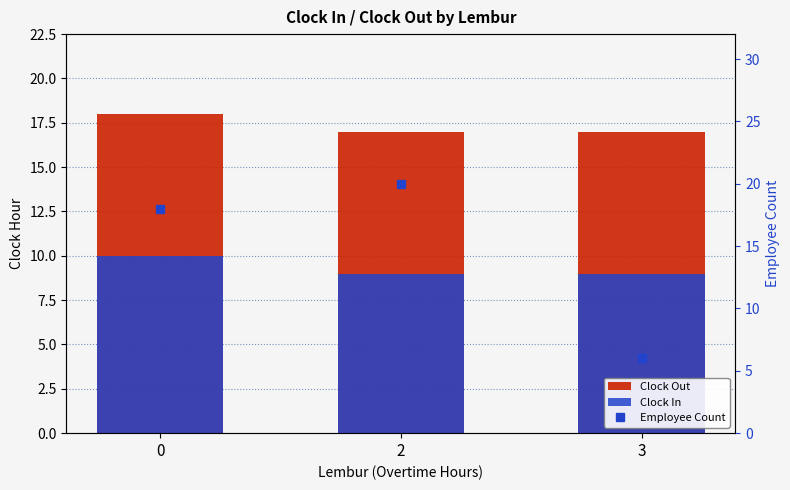

List the labels in order of Clock In value, smallest first.

2, 3, 0